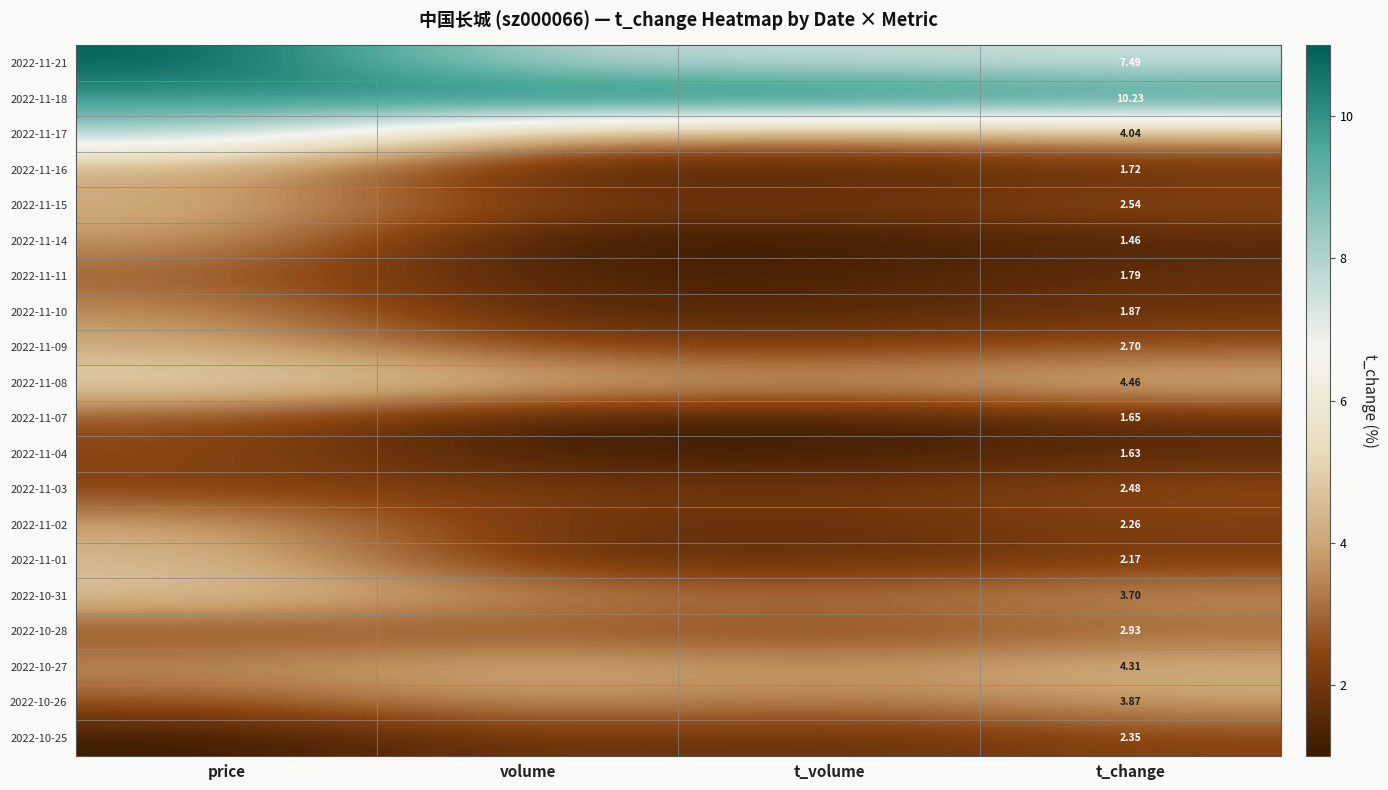

Where is 2022-11-16 nearest to the value 2?

t_change